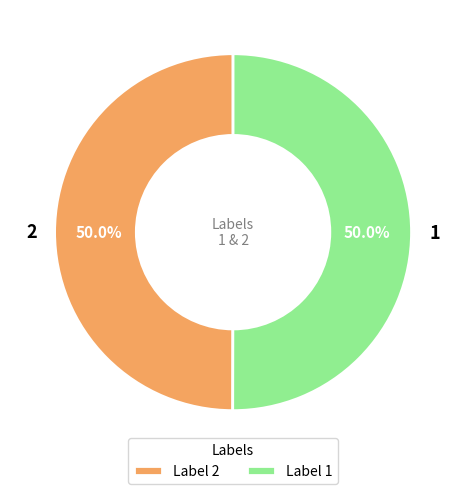

To the nearest percent, what portion does 1 represent?

50%